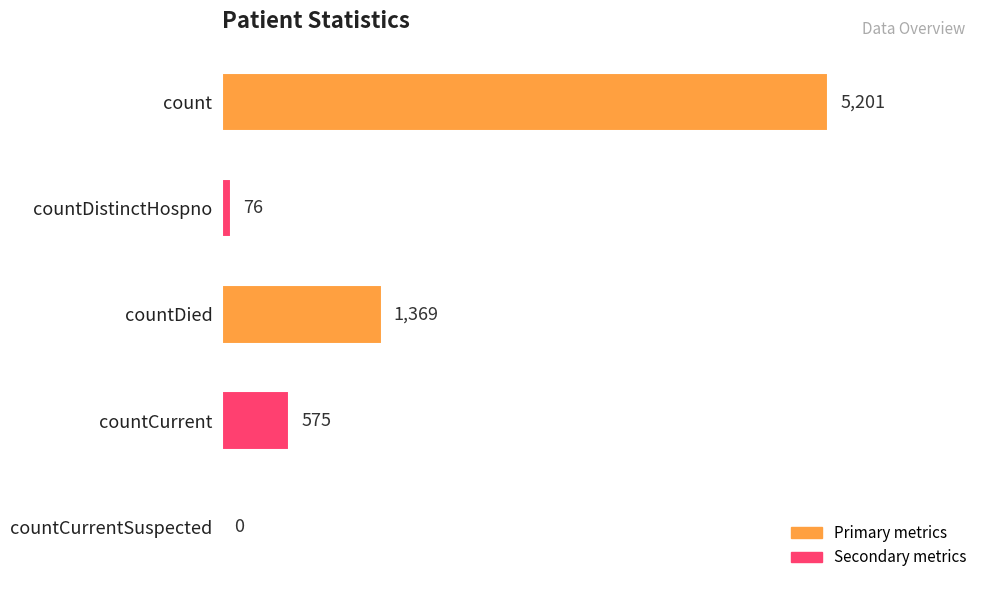

What is the sum of the values at count and countCurrent?

5776